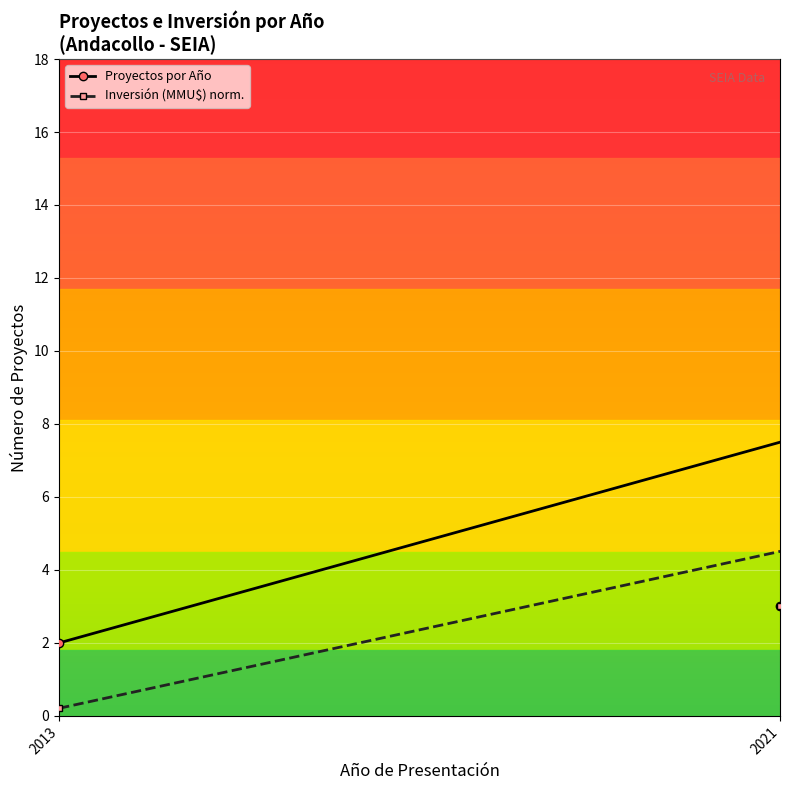

List the series in order of their peak value, highest first.

Inversión (MMU$) norm., Proyectos por Año